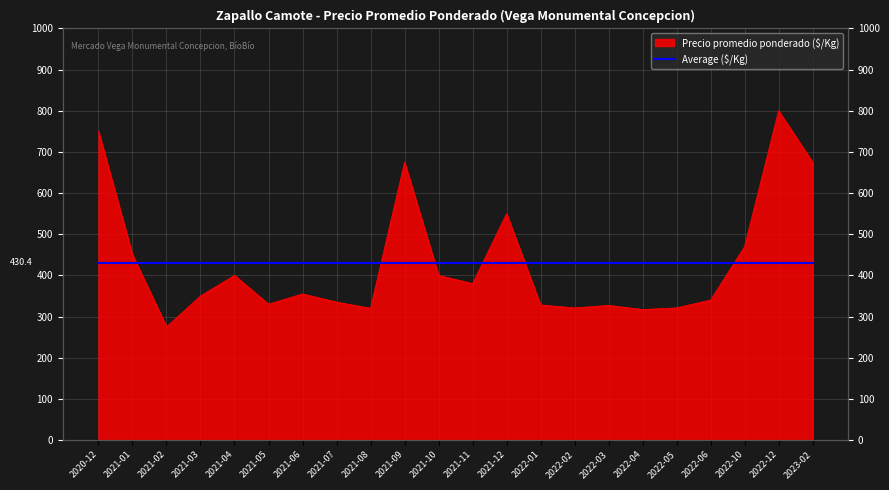

What is the difference between the maximum and second lowest values?

483